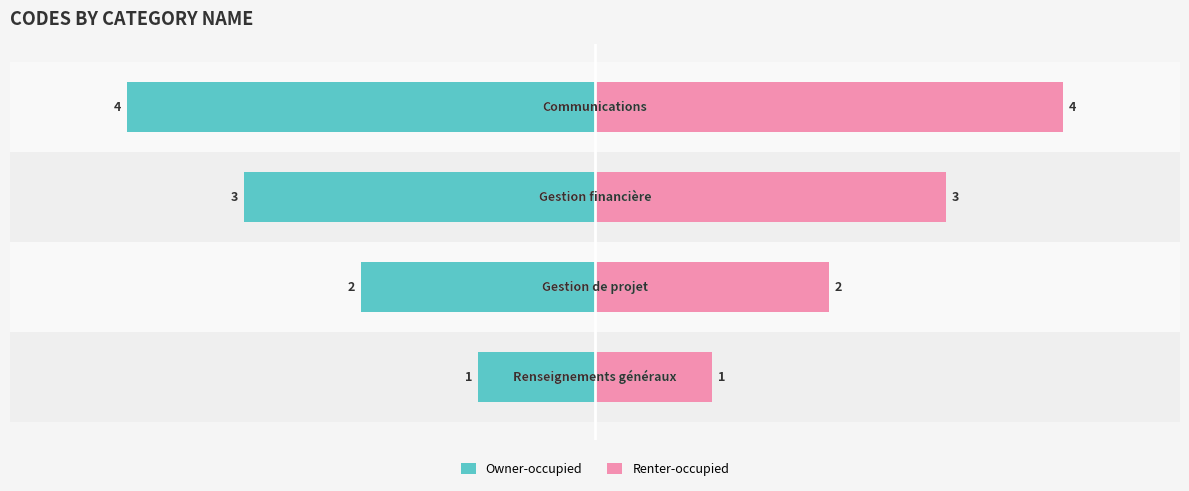

What is the difference between the maximum and minimum values in the Owner-occupied series?

3